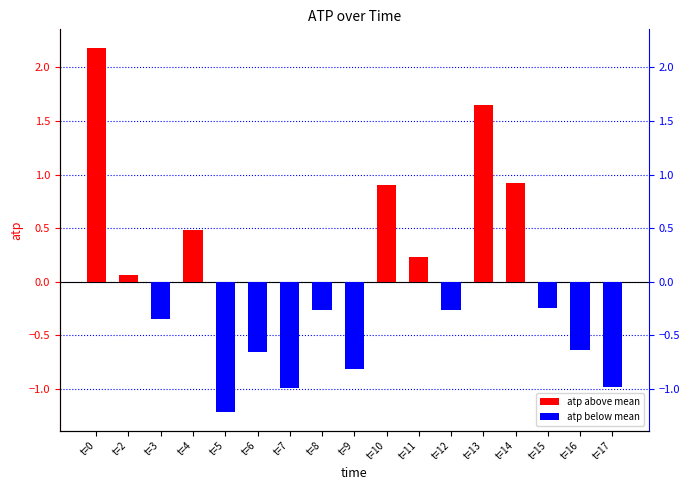

True or false: the data shows -1.0 at t=17.

True